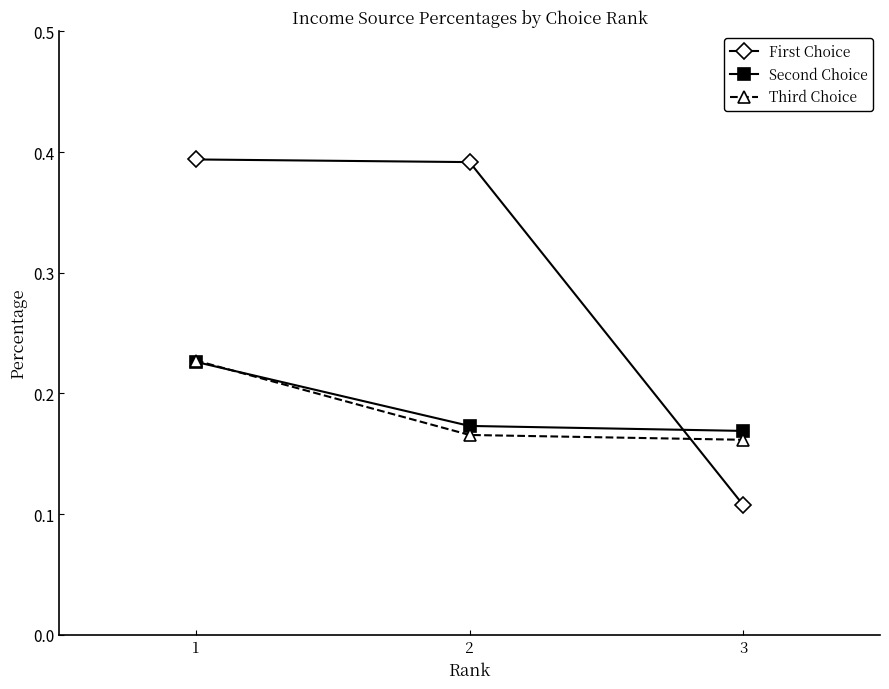

Where is First Choice nearest to the value 0?

3